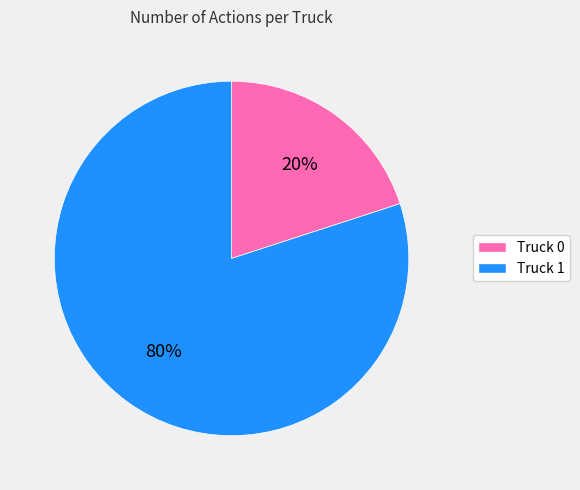

Which has a higher value, Truck 1 or Truck 0?

Truck 1